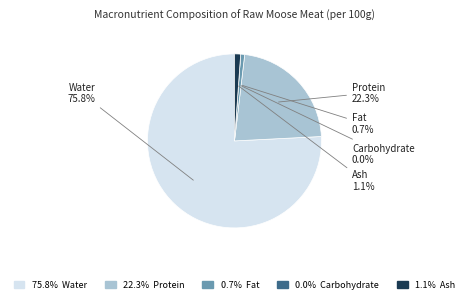

How many segments does this pie chart have?

5